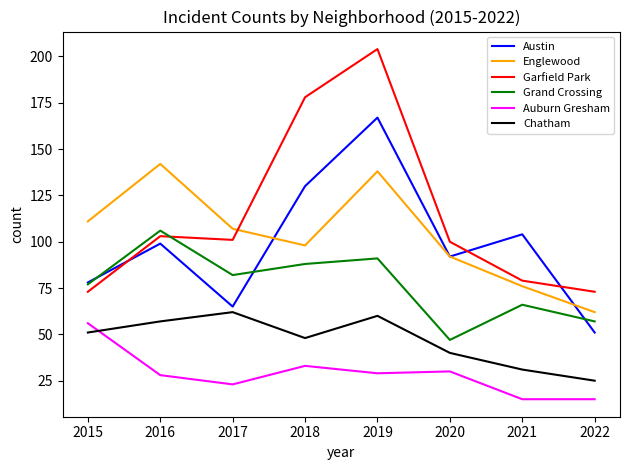

How many distinct data groups are displayed?

6